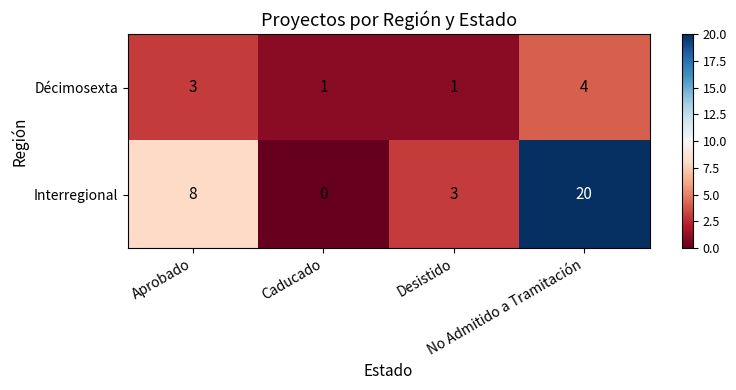

Rank the series by their maximum value, from highest to lowest.

Interregional, Décimosexta